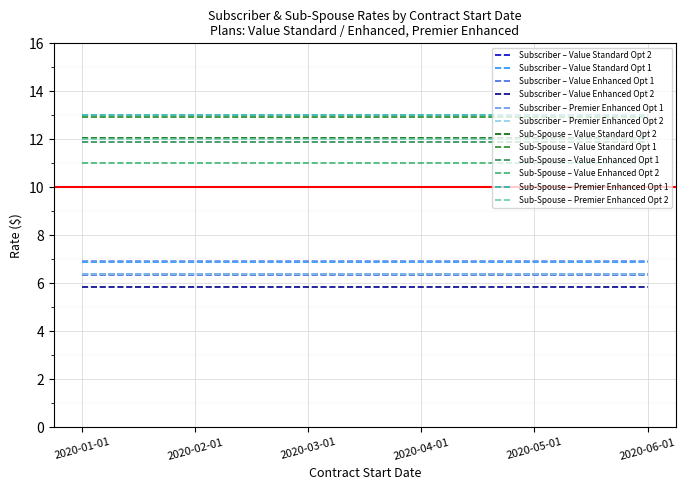

Does the chart display data point markers on the line(s)?

No